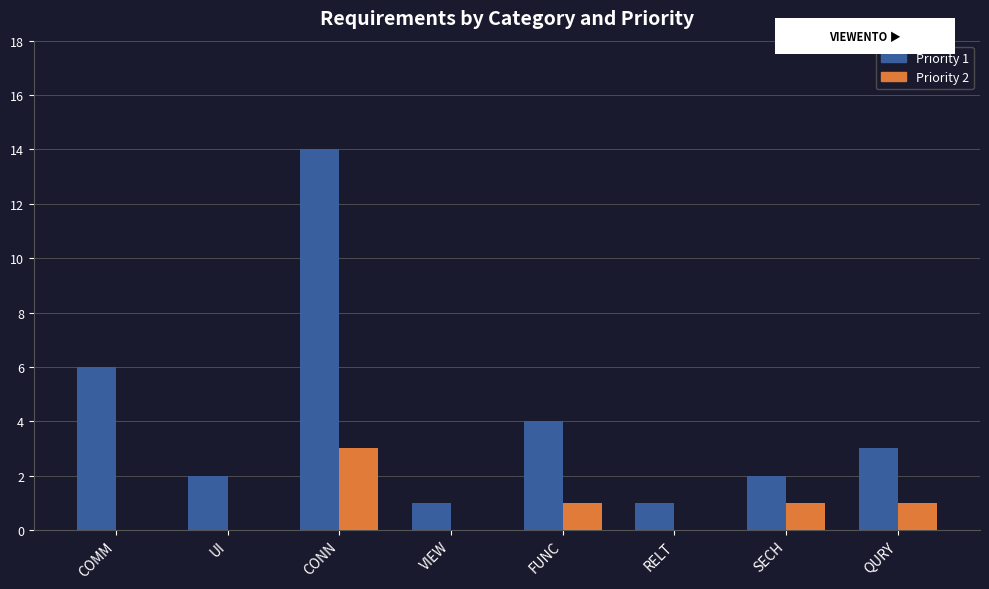

Which series has the largest total across all categories?

Priority 1